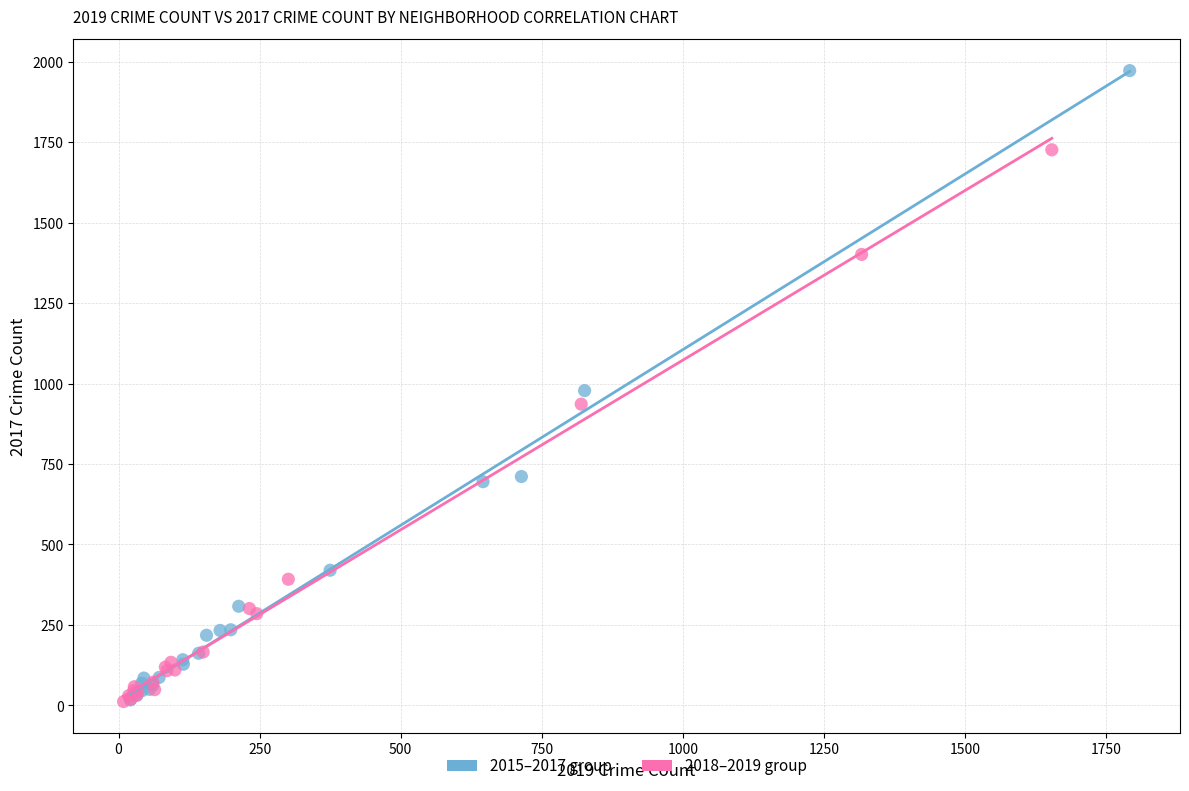

Which series has the largest Y range (max minus min)?

2015–2017 group